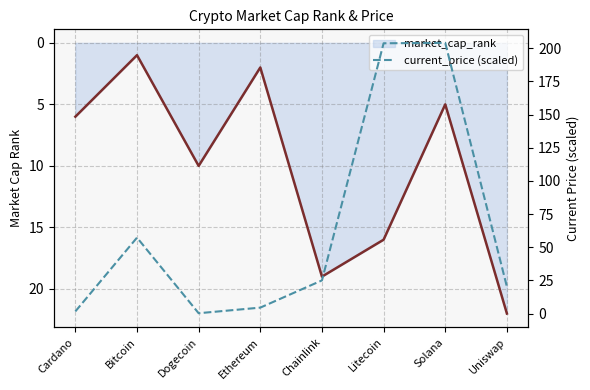

What value does the market_cap_rank_line series have at Solana?

5.0